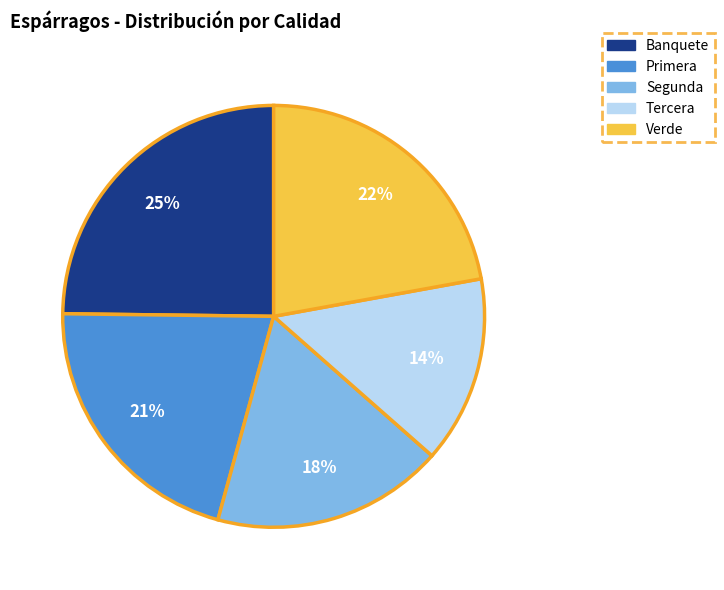

What percentage is the Banquete slice, to the nearest percent?

25%